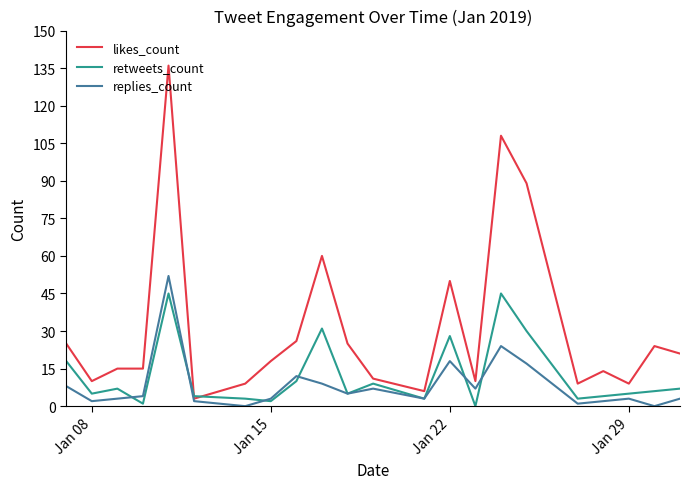

Which series has the largest total across all categories?

likes_count